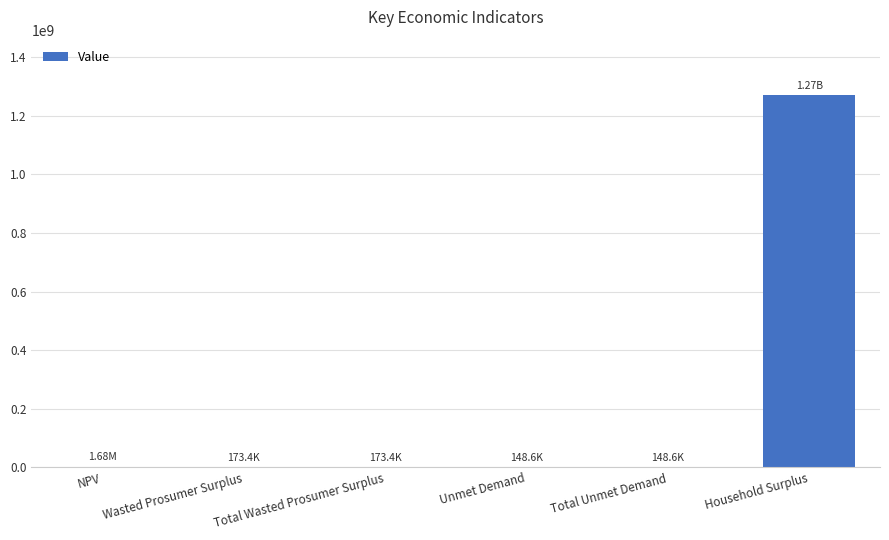

What is the sum of all values?

1271963463.1